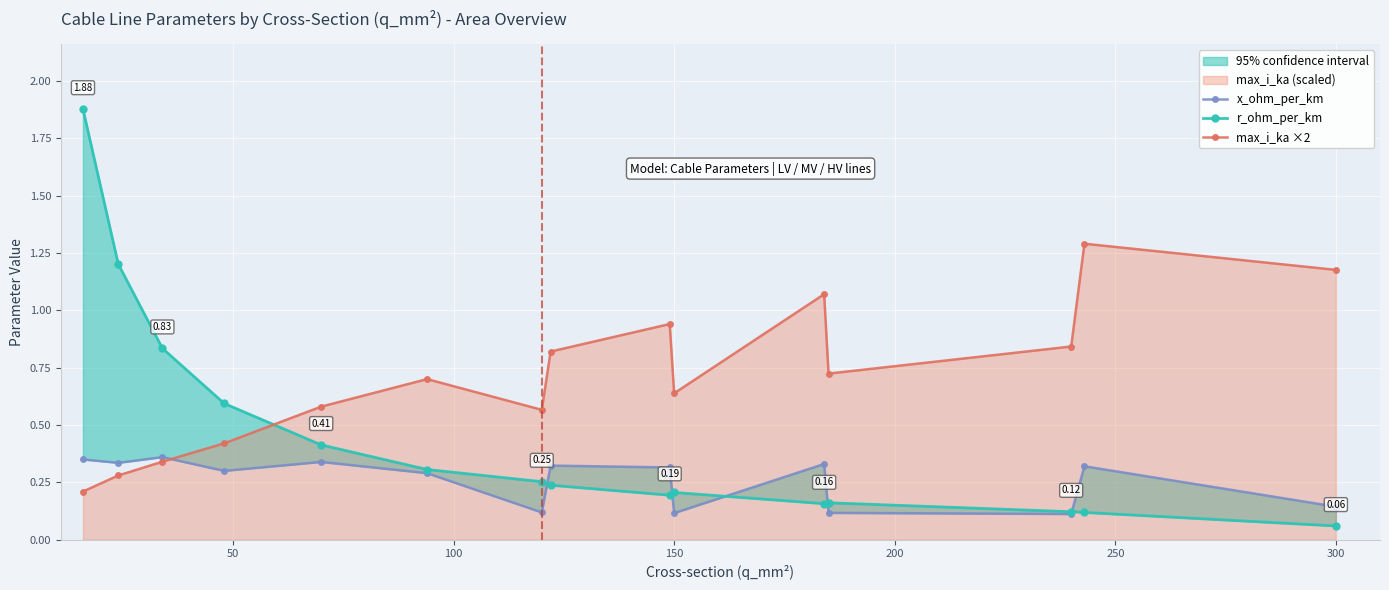

True or false: max_i_ka ×2 has more than 1 interior local peaks.

True